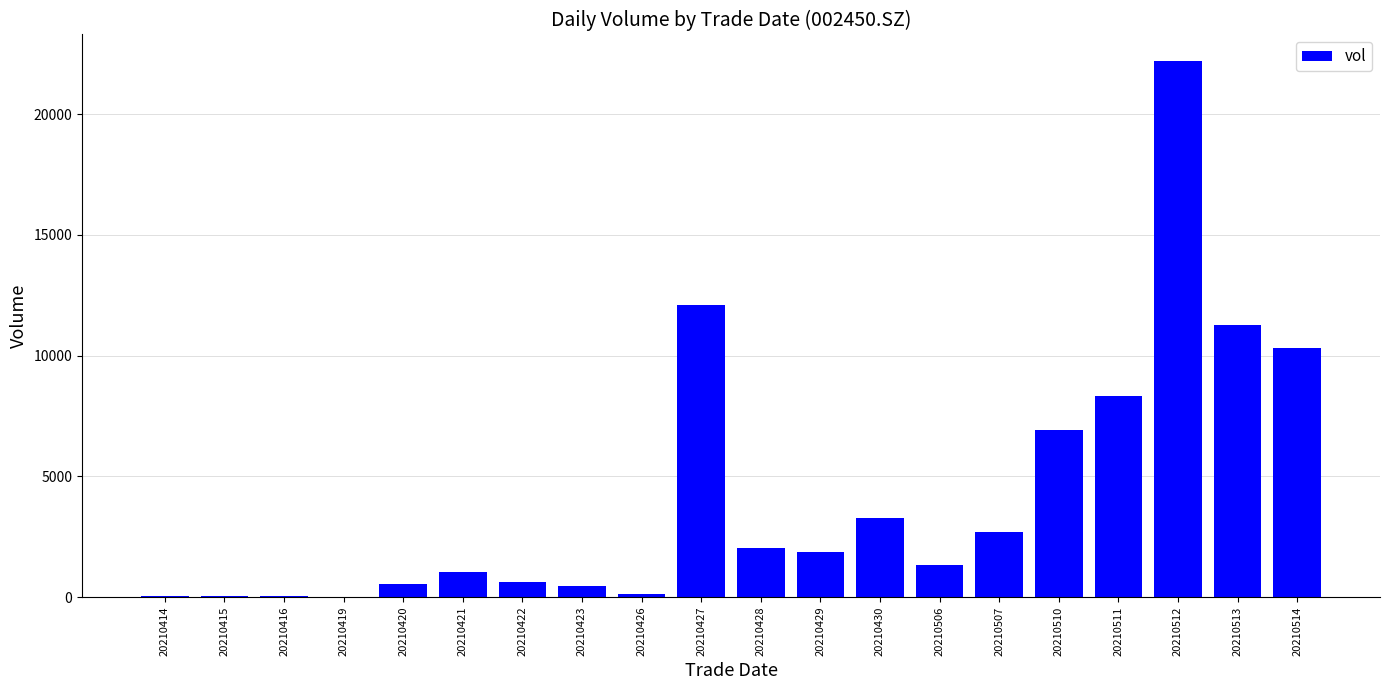

The chart shows a value of 3138 at 20210429. True or false?

False